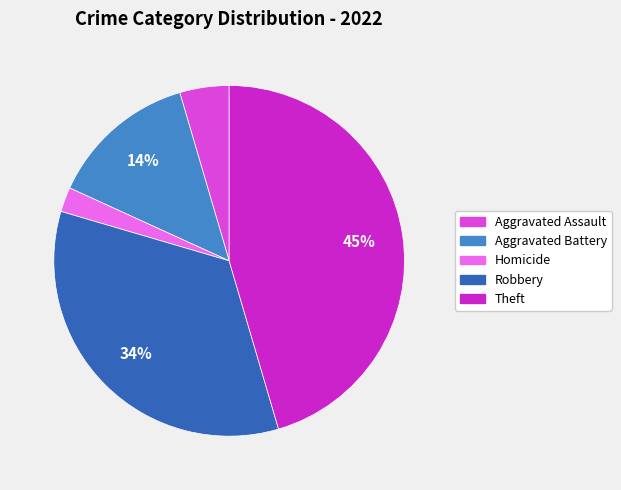

Count the number of slices in the pie.

5